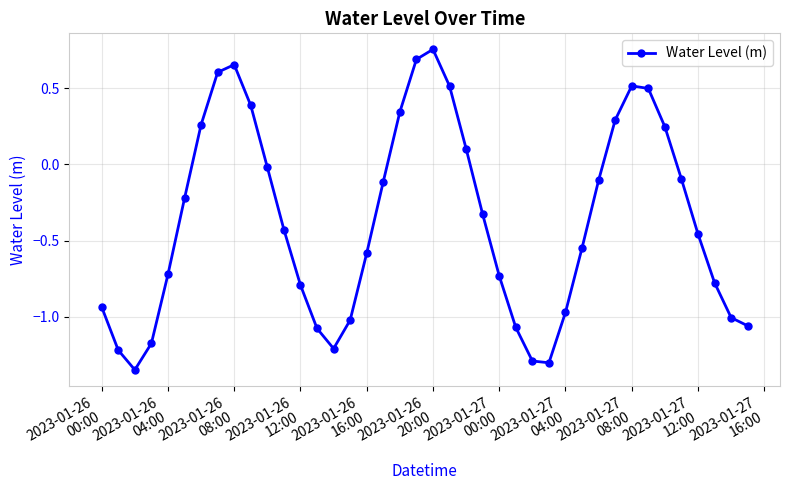

What is the sum of all values?

-14.7